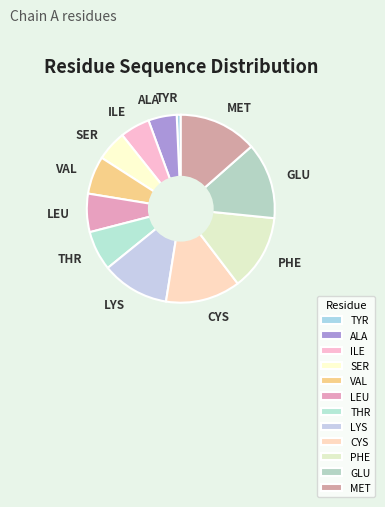

Between PHE and TYR, which is larger?

PHE